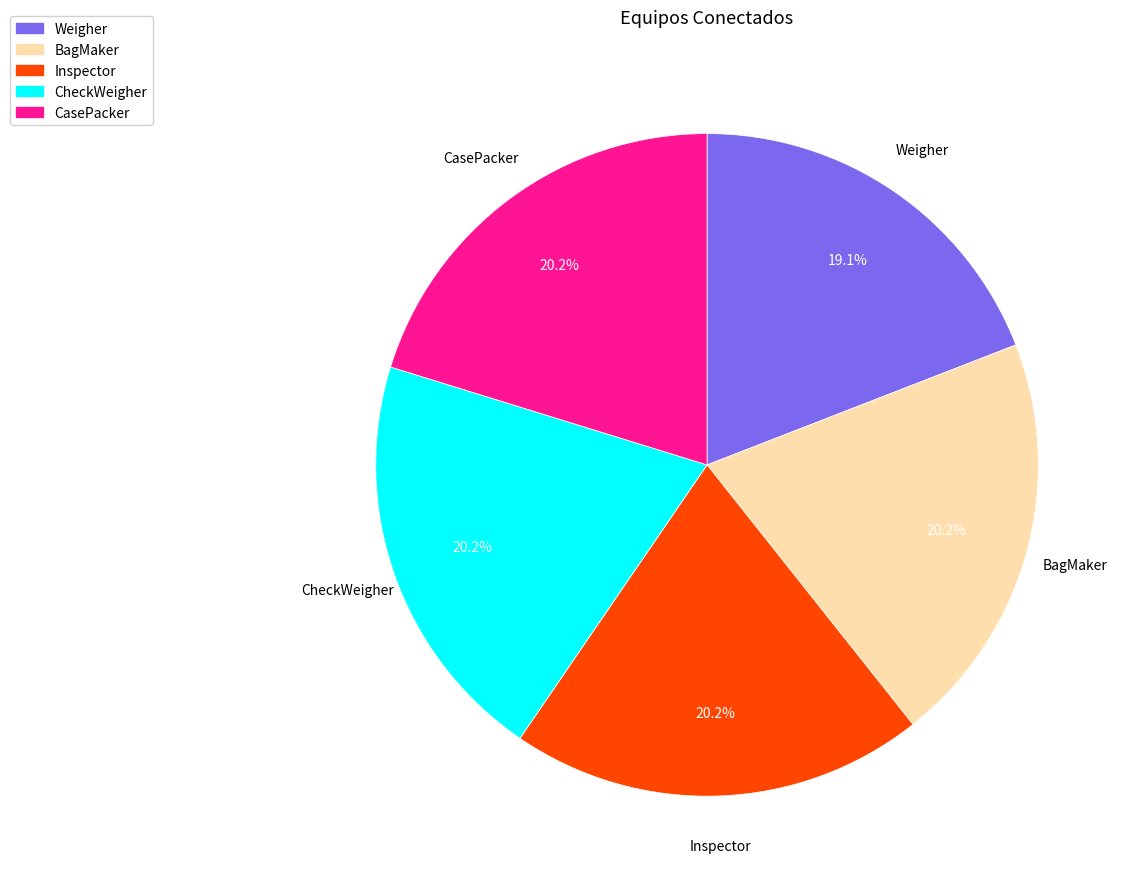

To the nearest percent, what is the combined percentage of Inspector and BagMaker?

40%